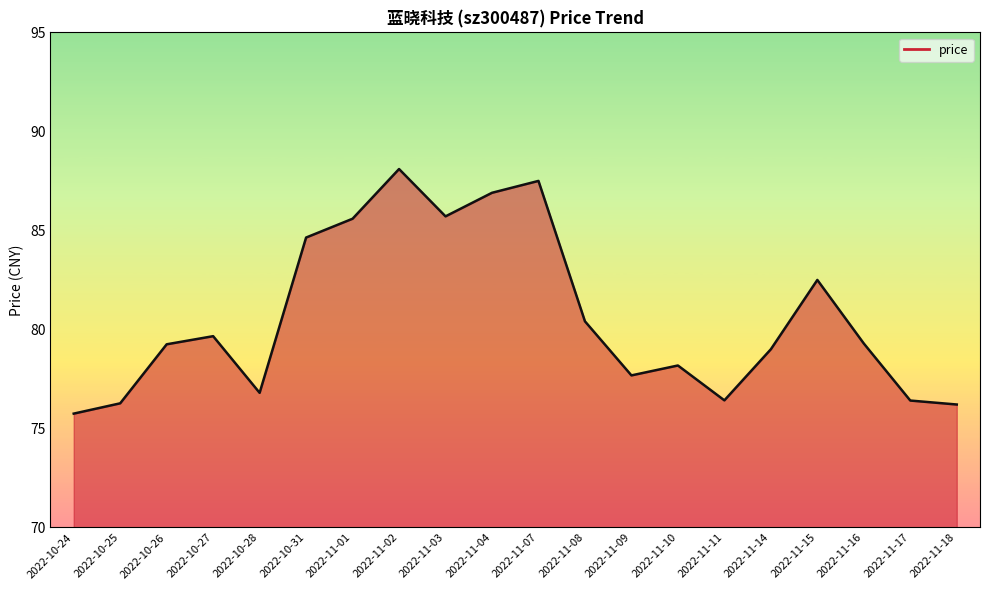

At which category does the data reach its first local valley?

2022-10-28